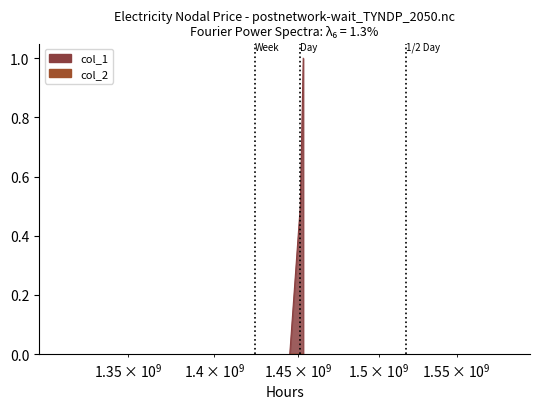

What is the change in value from 1445014517 to 1451409033?

+0.5